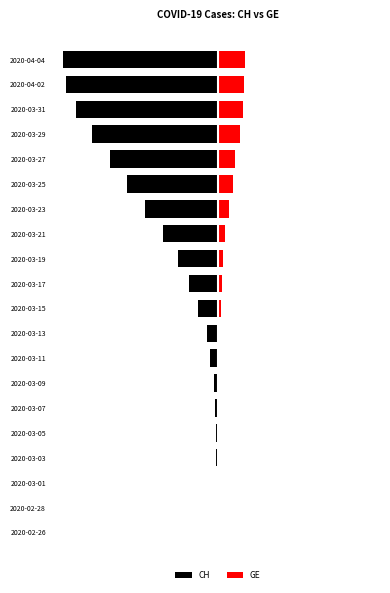

How many distinct data groups are displayed?

2